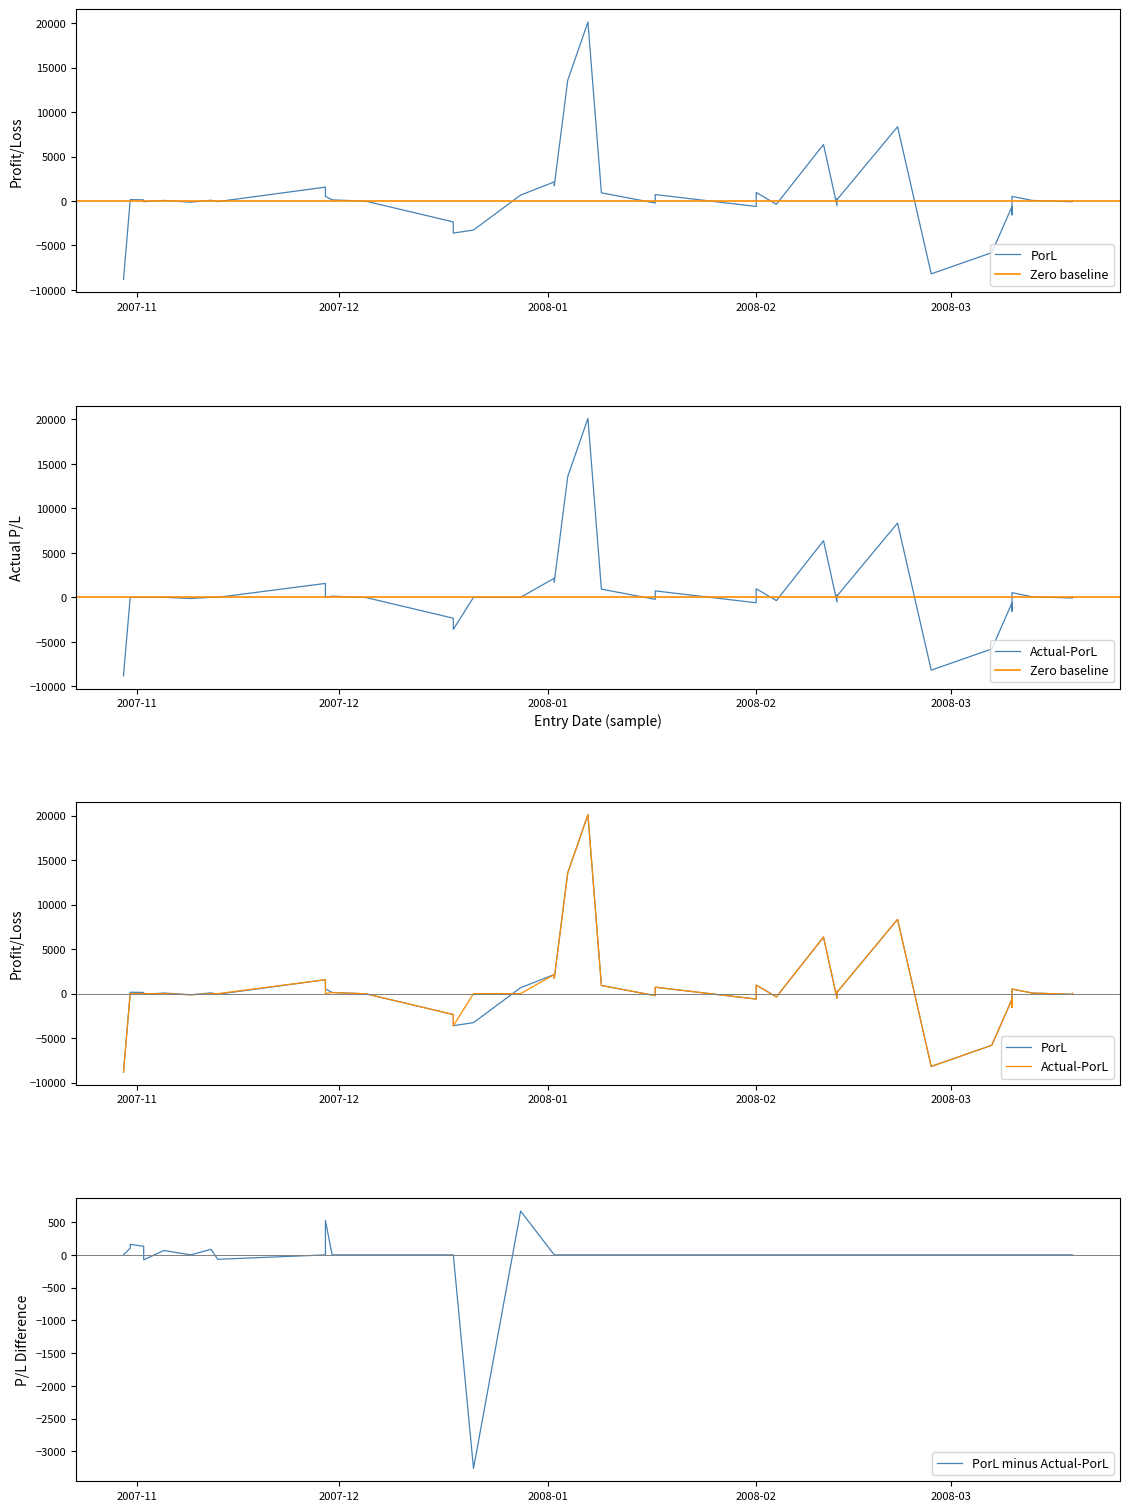

Which has a higher value, 2007-10-31 or 2008-03-19?

2007-10-31